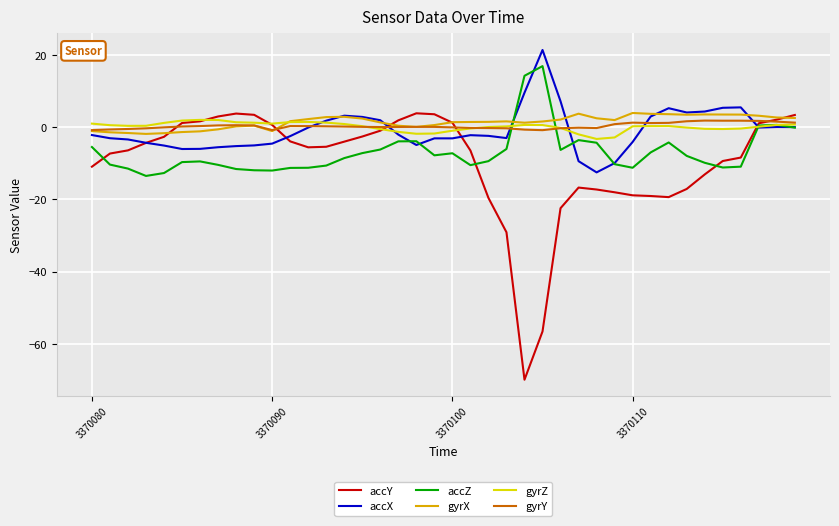

Which series has the largest range (max minus min)?

accY